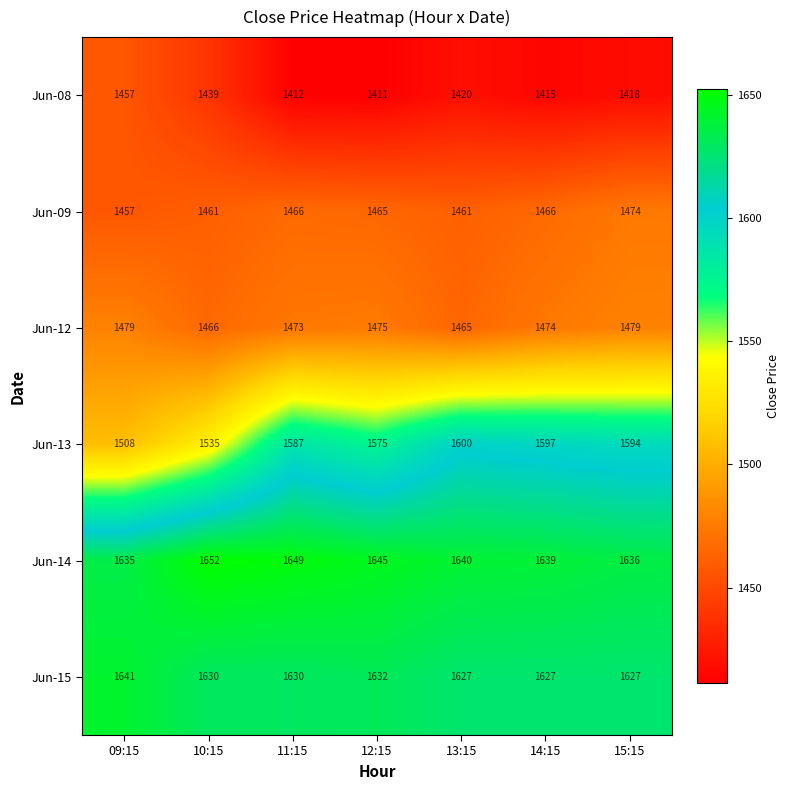

Which series has the largest total across all categories?

Jun-14